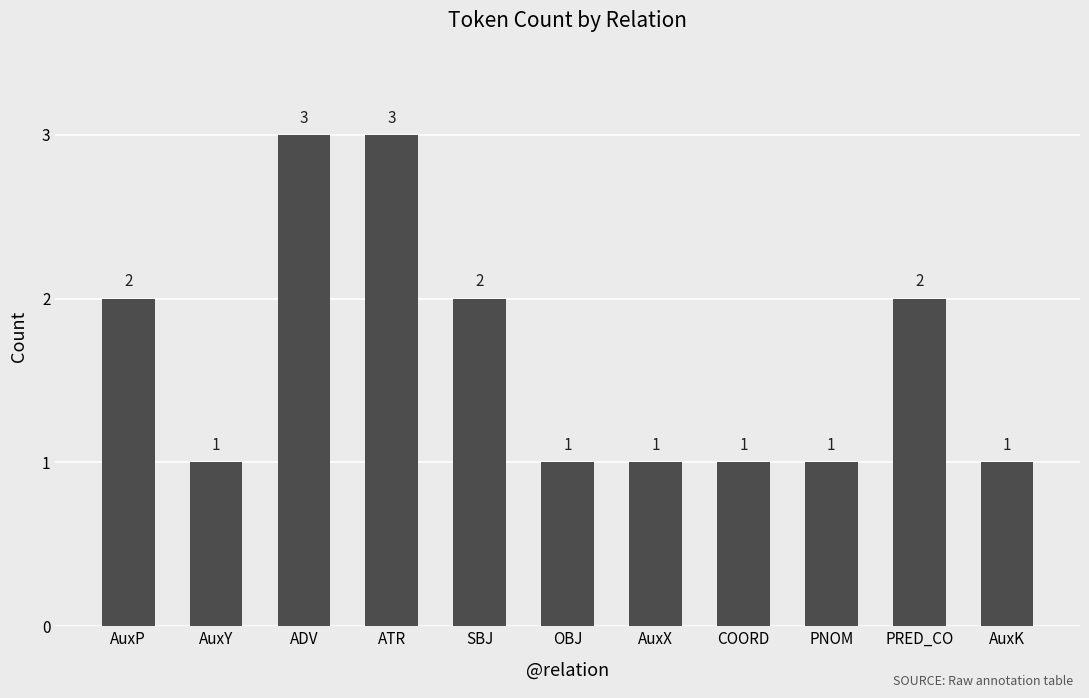

What is the sum of all values?

18